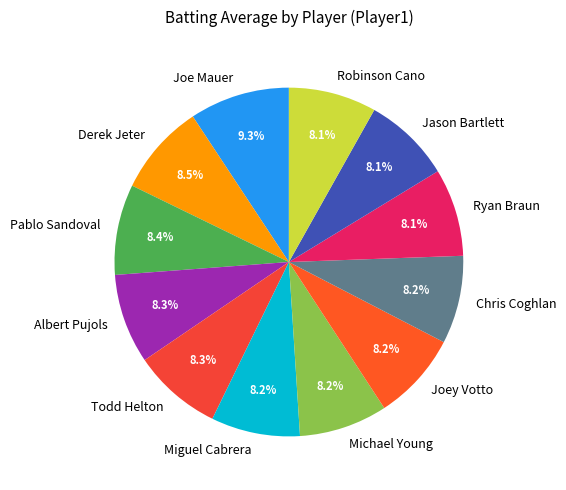

Is Miguel Cabrera the majority of the pie?

No